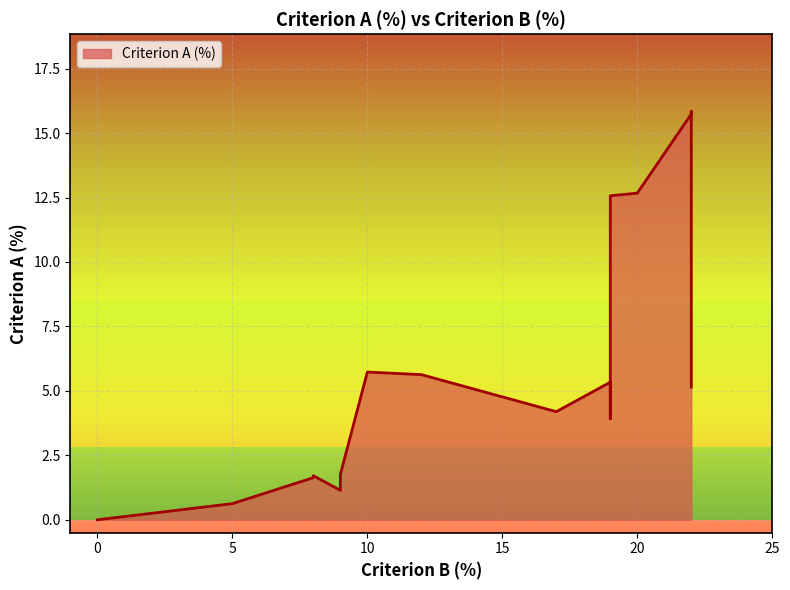

How many lines are shown in the chart?

1